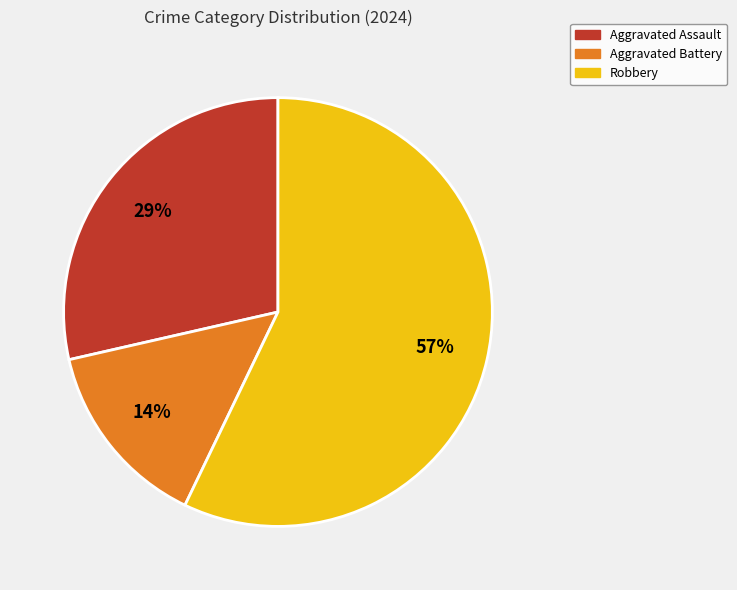

Is it true that Aggravated Battery is 14% of the pie?

True